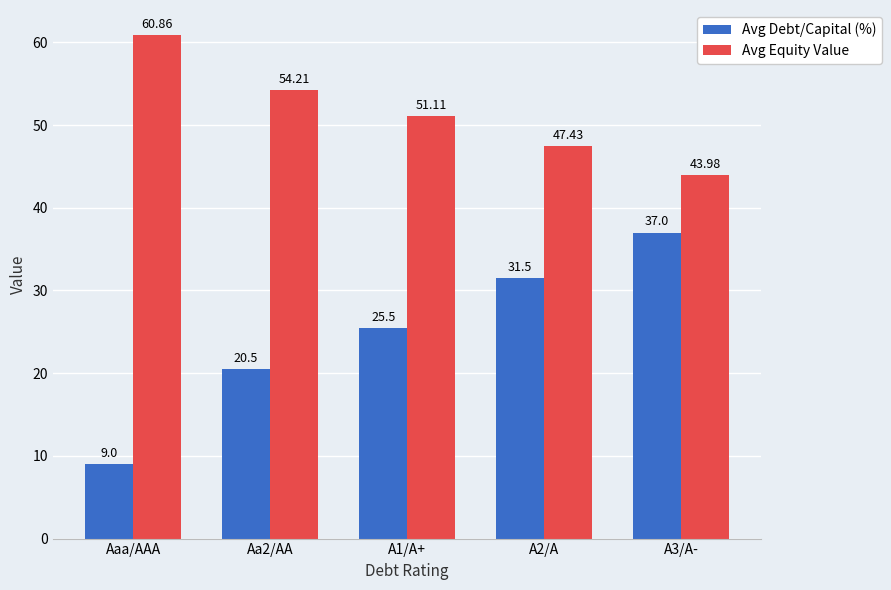

The Avg Debt/Capital (%) series shows 34.6 at Aa2/AA. True or false?

False